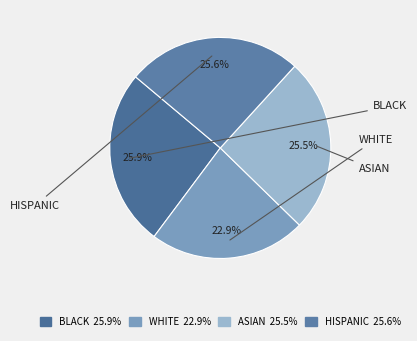

To the nearest percent, what is the average slice percentage?

25%